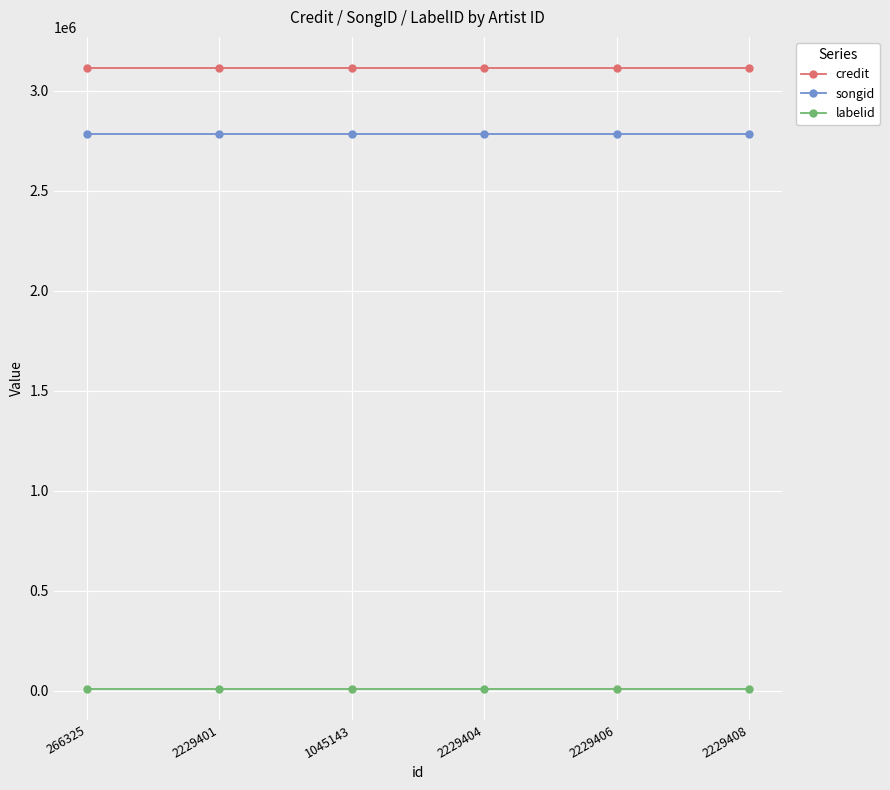

The songid series shows 2781521 at 2229406. True or false?

True